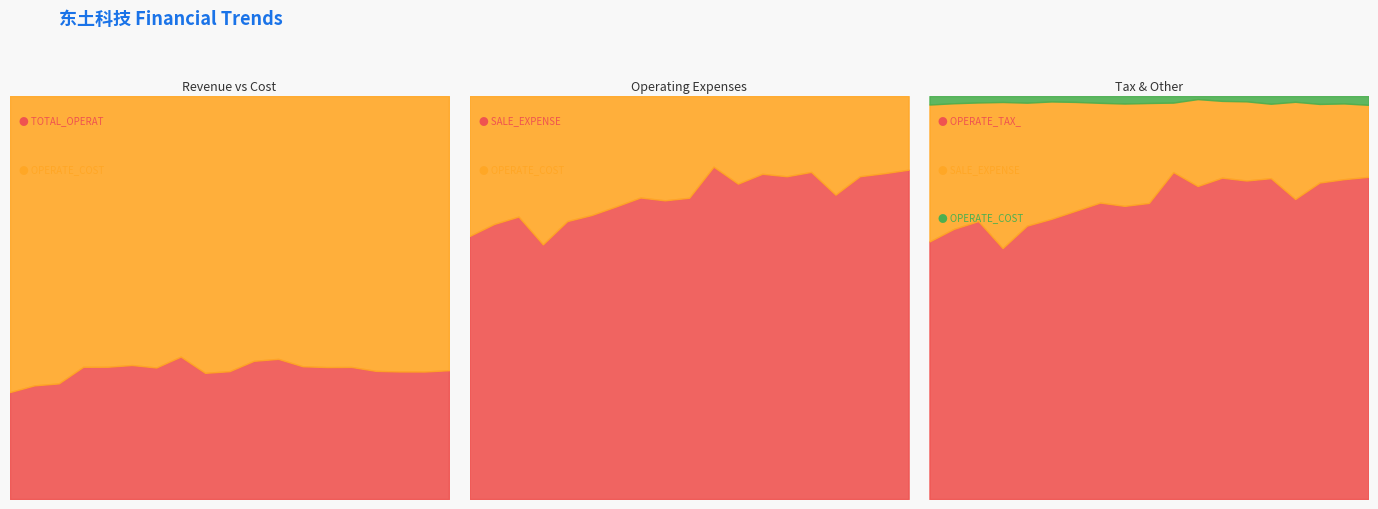

The value of OPERATE_COST at 2015-03 is 47877266.7. True or false?

False